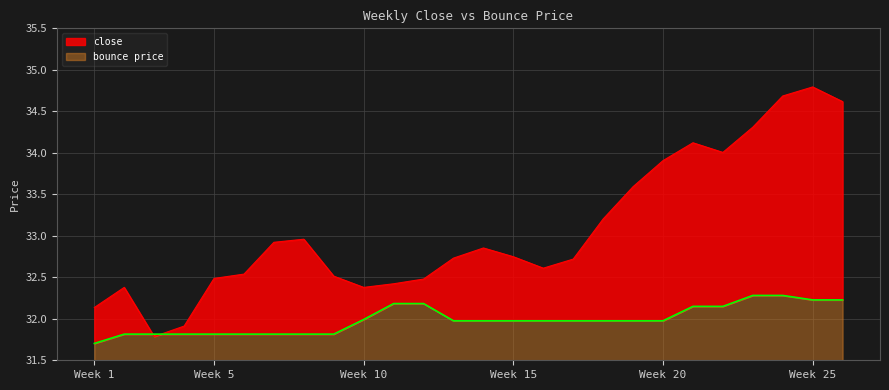

What is the difference between the second highest and second lowest values in the close series?

2.8